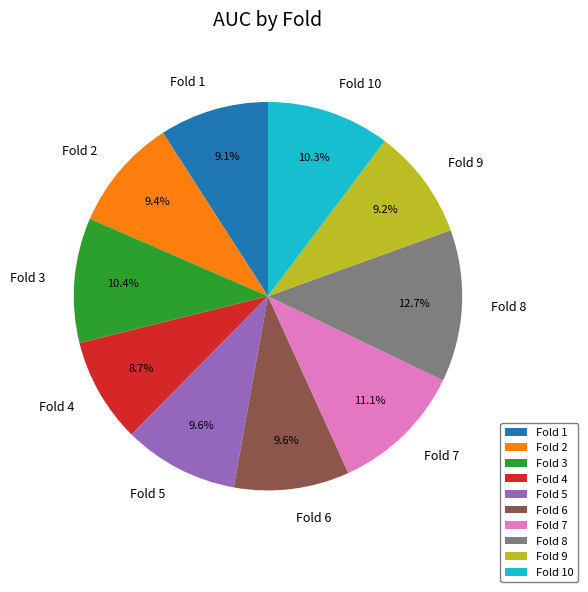

Does any single category account for the majority?

No